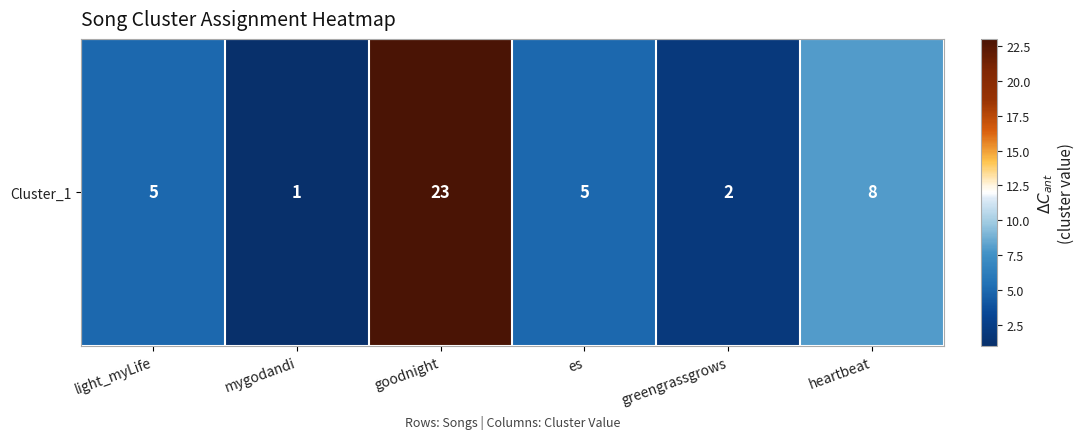

How many data points does each series have?

6